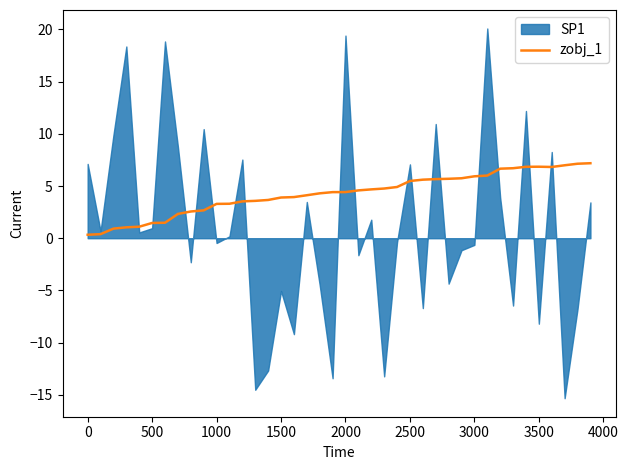

Does the chart display data point markers on the line(s)?

No